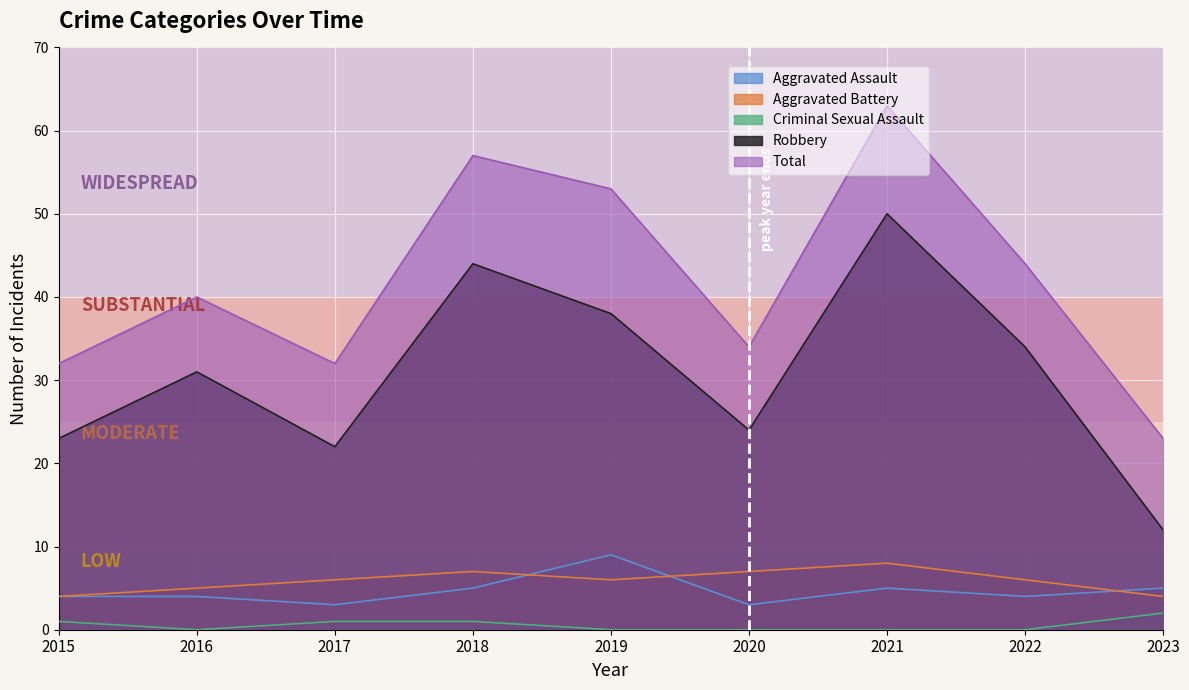

Is the value of Robbery at 2023 greater than the value of Aggravated Battery at 2023?

Yes